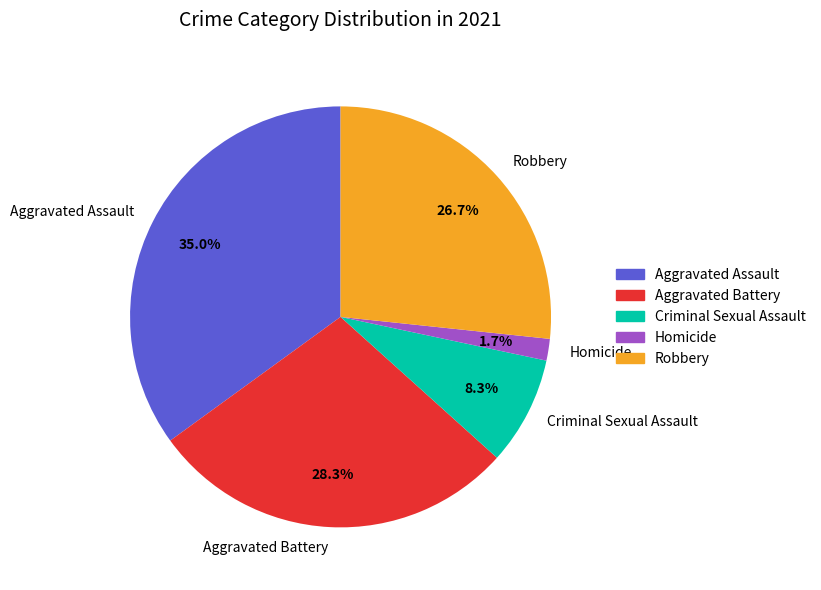

Which has a higher value, Robbery or Criminal Sexual Assault?

Robbery